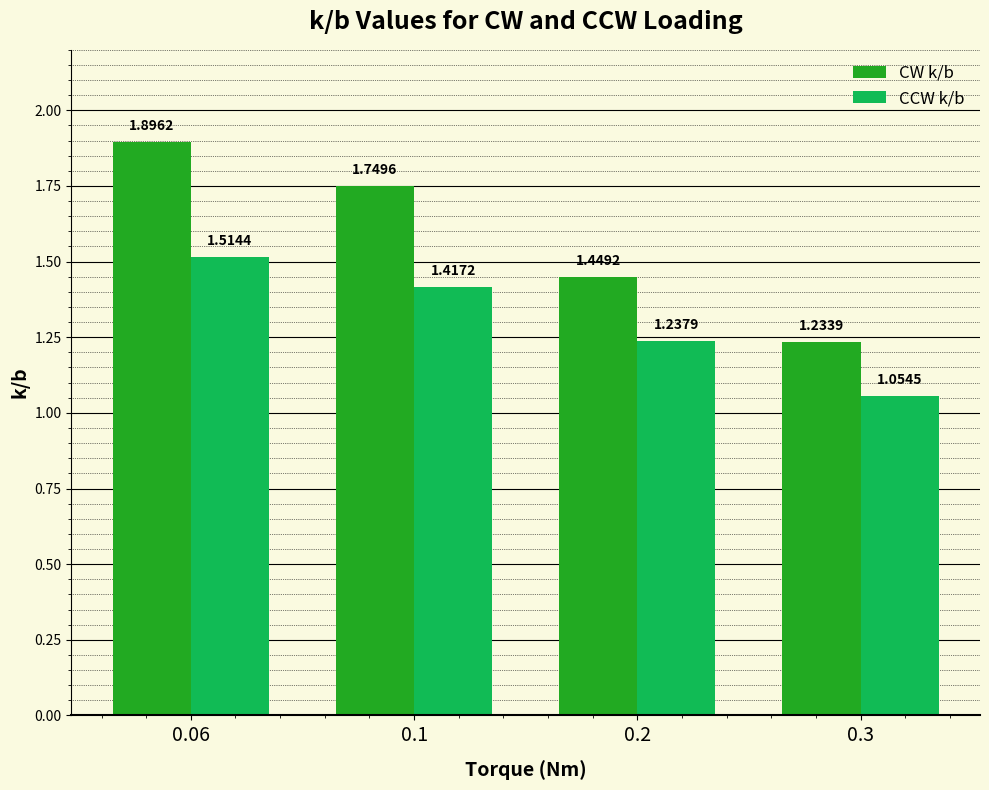

True or false: CCW k/b has a value of 1.5 at 0.3.

False